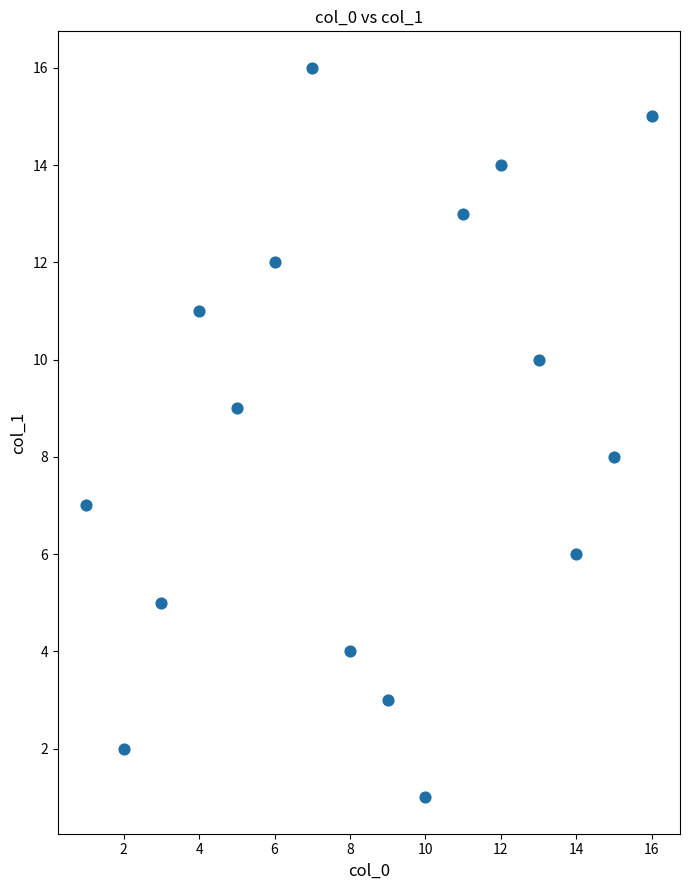

What is the range of X values (max minus min)?

15